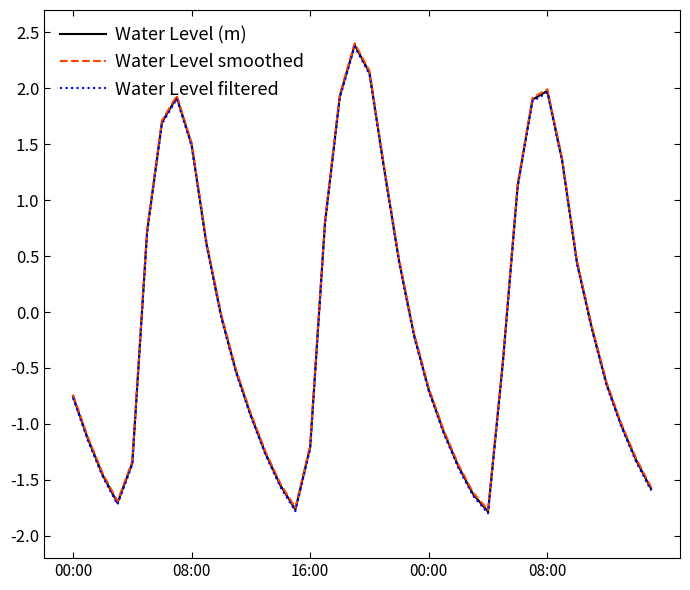

What is the highest value of the Water Level filtered series?

2.4